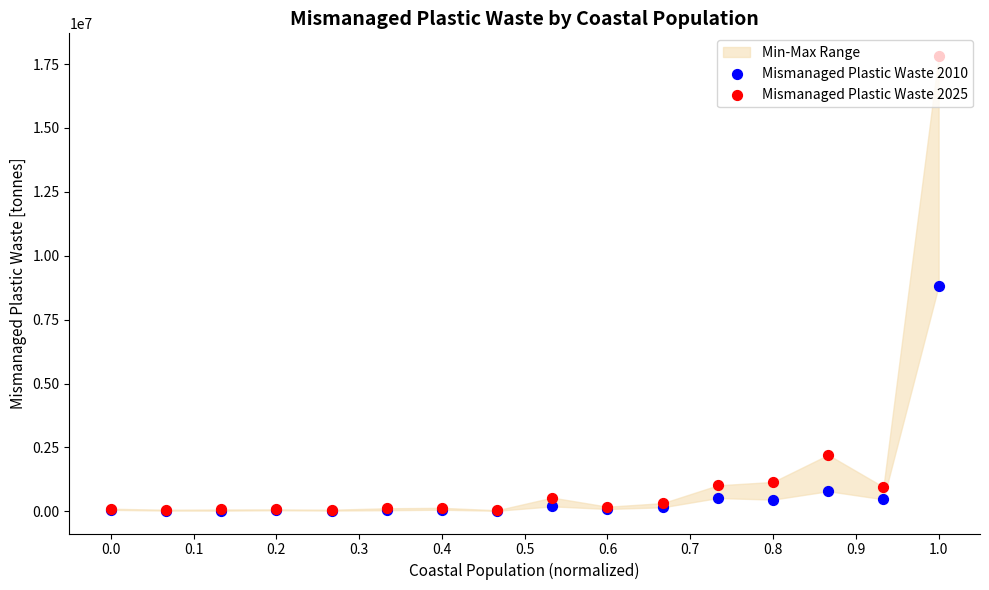

At which category is the sum across all series the highest?

1.0